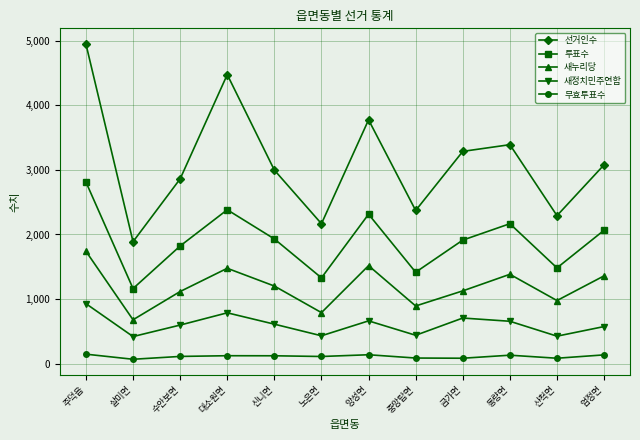

True or false: 투표수 and 새누리당 intersect in this chart.

False